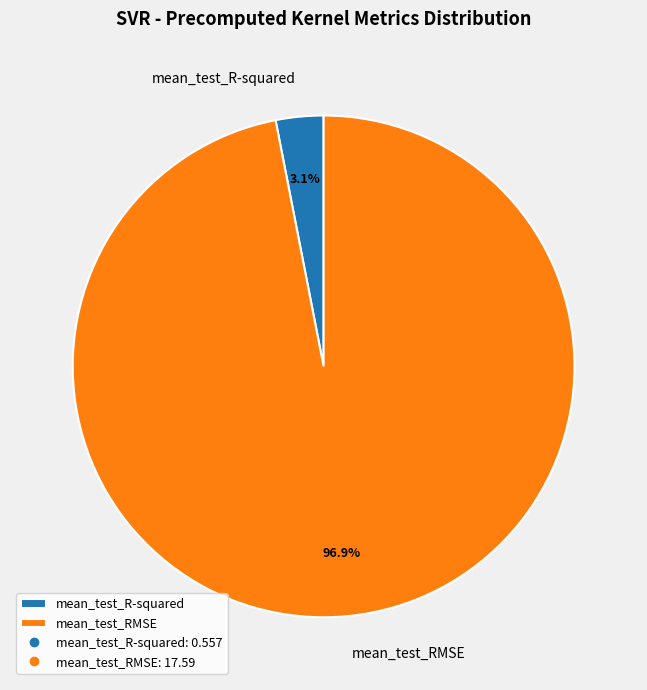

To the nearest percent, what is the difference between the largest and smallest slice percentages?

94%